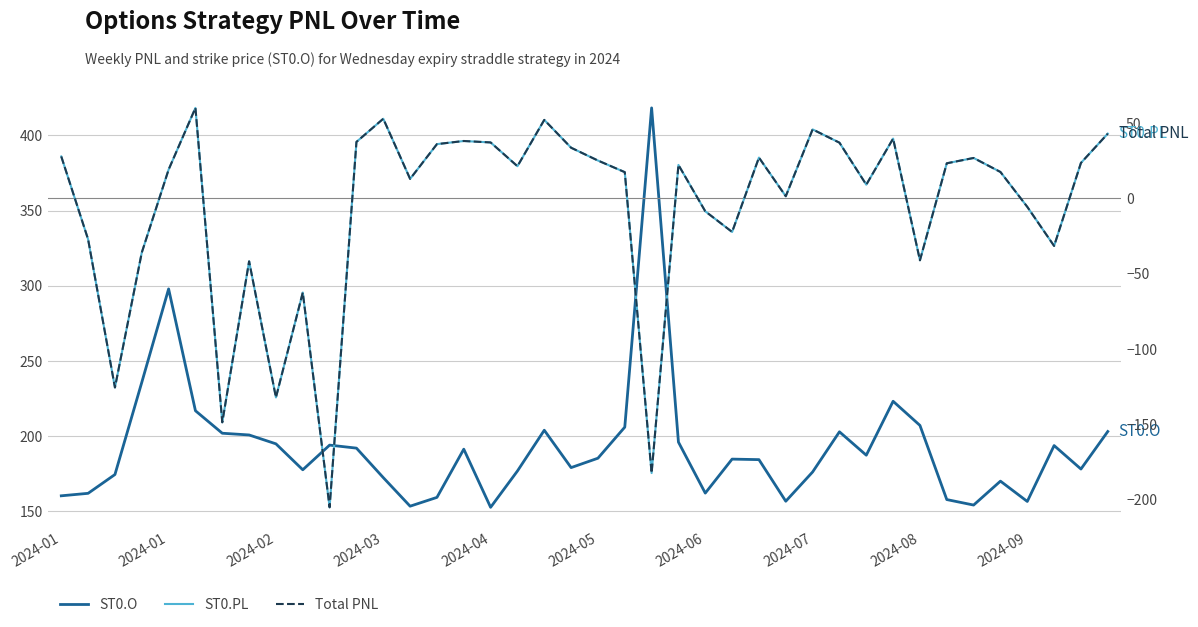

Reading left to right, transcribe all the data shown in this chart.

ST0.O: 160.3	162.0	174.5	235.8	297.9	216.9	201.9	200.8	194.9	177.7	194.1	192.1	172.4	153.4	159.3	191.3	152.7	176.8	203.9	179.1	185.3	206.0	418.2	196.1	162.2	184.8	184.4	156.8	176.2	202.9	187.3	223.2	207.2	157.8	154.2	170.1	156.6	193.8	178.2	203.1
ST0.PL: 27.9	-27.2	-125.6	-36.0	19.2	60.2	-148.7	-41.8	-132.2	-62.5	-205.2	37.6	53.0	13.0	36.1	38.2	37.2	21.4	52.2	33.7	25.2	17.5	-182.4	22.3	-8.5	-22.2	27.2	1.5	45.9	37.1	9.2	39.8	-41.1	23.4	26.9	17.6	-5.6	-31.5	23.6	43.1
Total PNL: 27.9	-27.2	-125.6	-36.0	19.2	60.2	-148.7	-41.8	-132.2	-62.5	-205.2	37.6	53.0	13.0	36.1	38.2	37.2	21.4	52.2	33.7	25.2	17.5	-182.4	22.3	-8.5	-22.2	27.2	1.5	45.9	37.1	9.2	39.8	-41.1	23.4	26.9	17.6	-5.6	-31.5	23.6	43.1